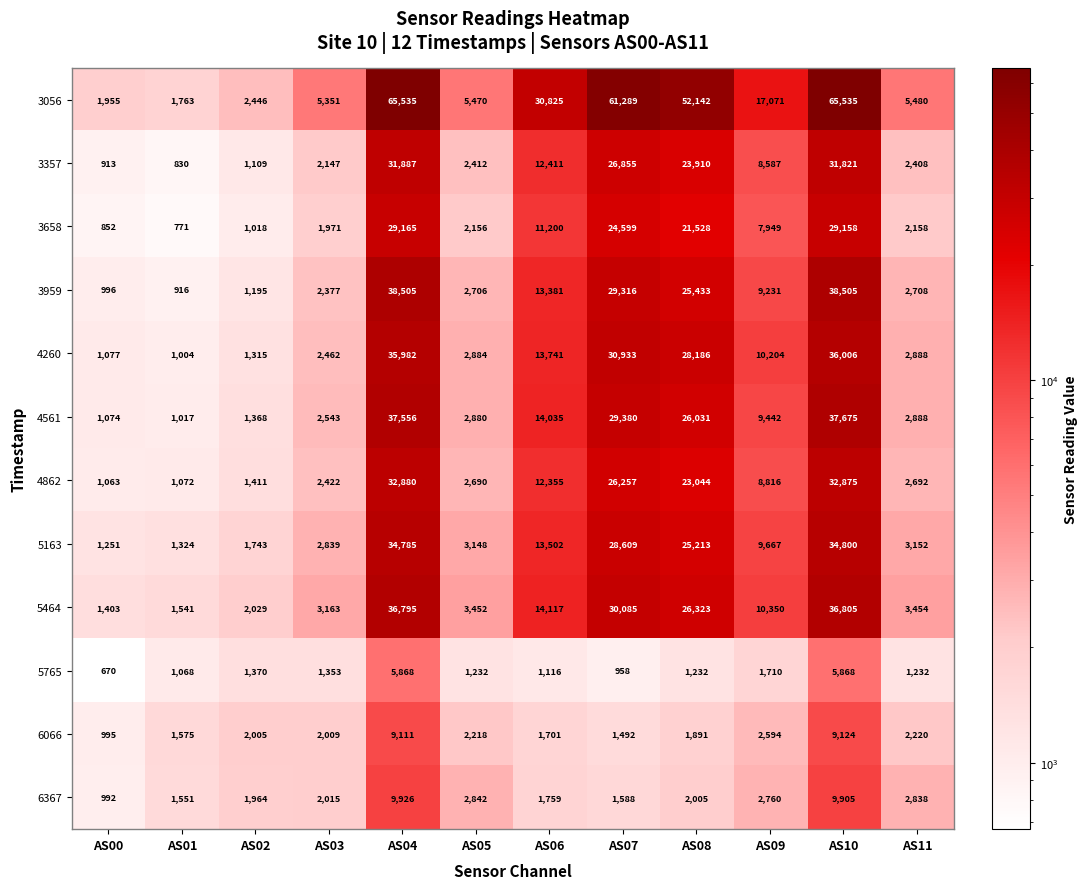

How many data points does each series have?

12